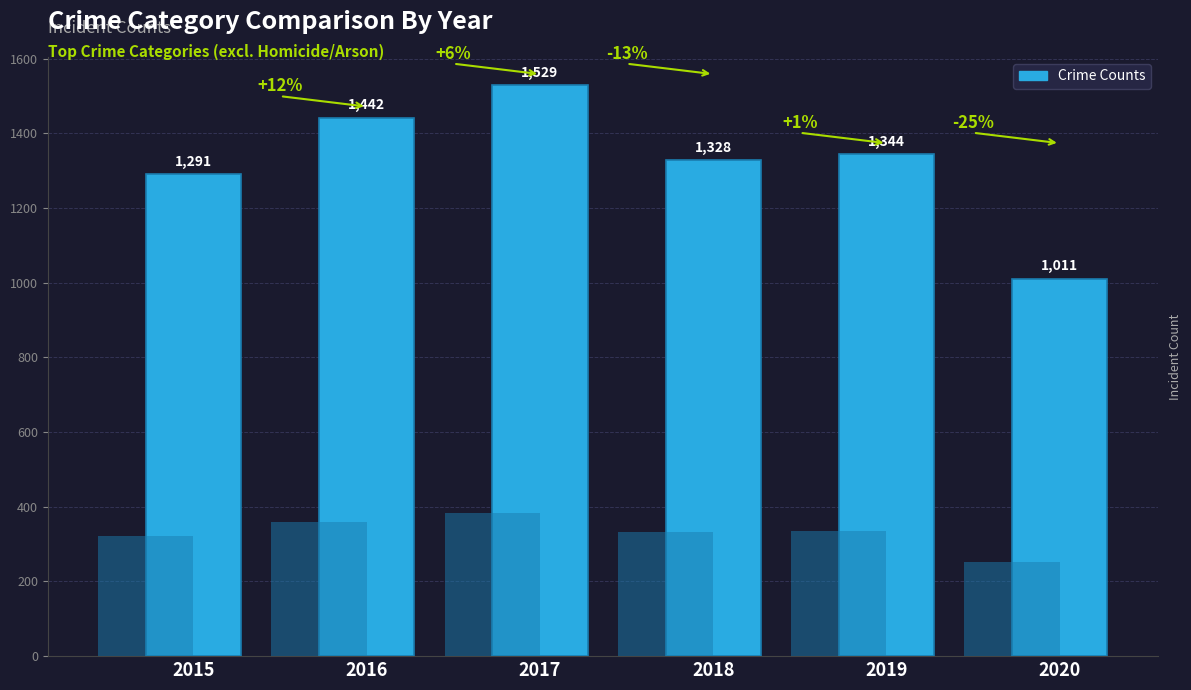

Rank the categories by value from lowest to highest.

2020, 2015, 2018, 2019, 2016, 2017